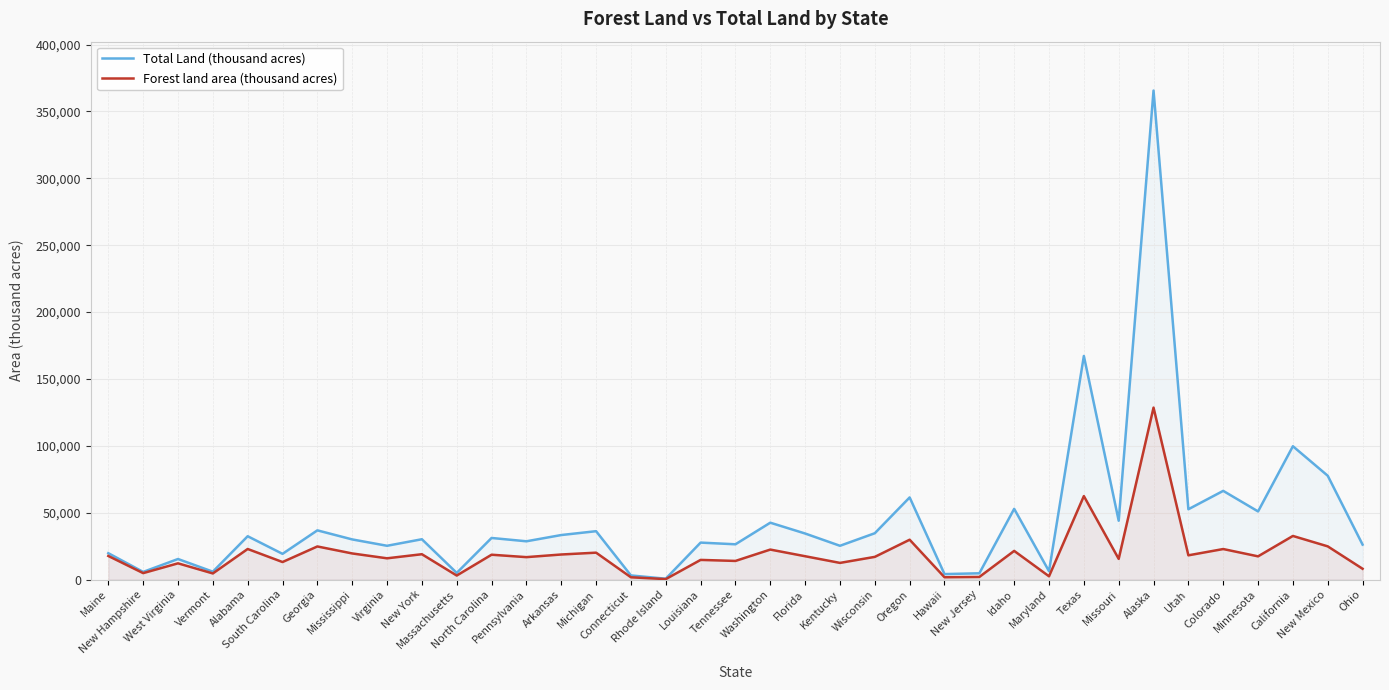

At which label is Total Land (thousand acres) closest to 183139?

Texas